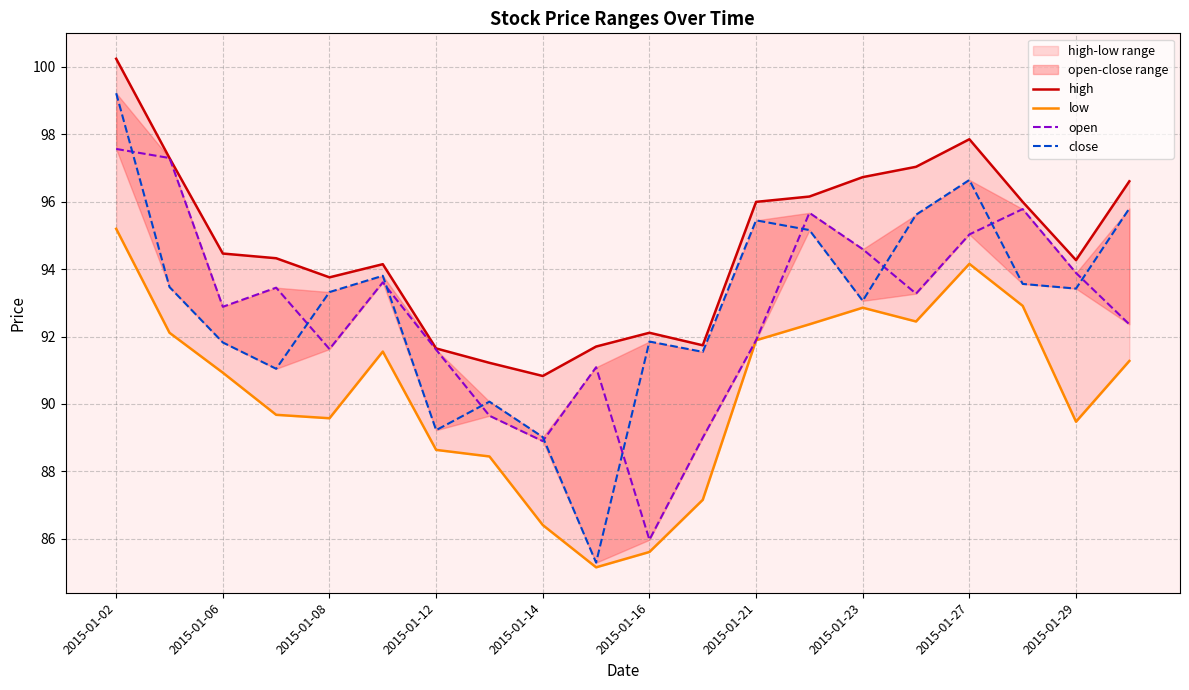

True or false: low has a value of 85.6 at 2015-01-16.

True